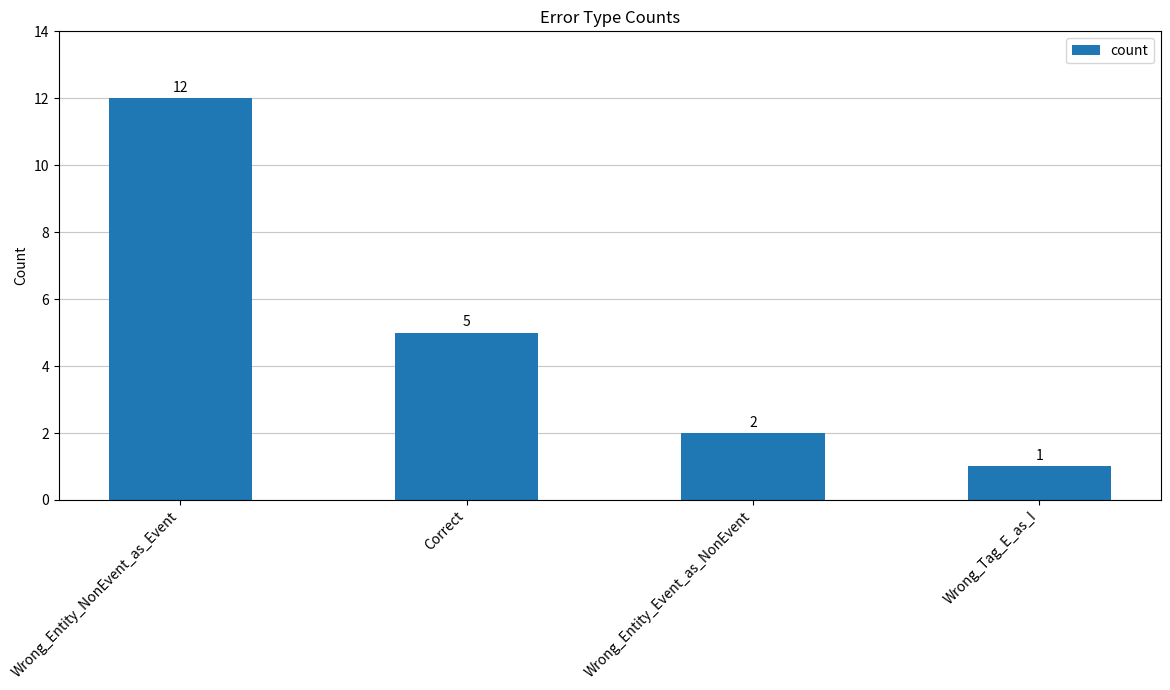

Reading left to right, extract all data points from this chart.

12	5	2	1